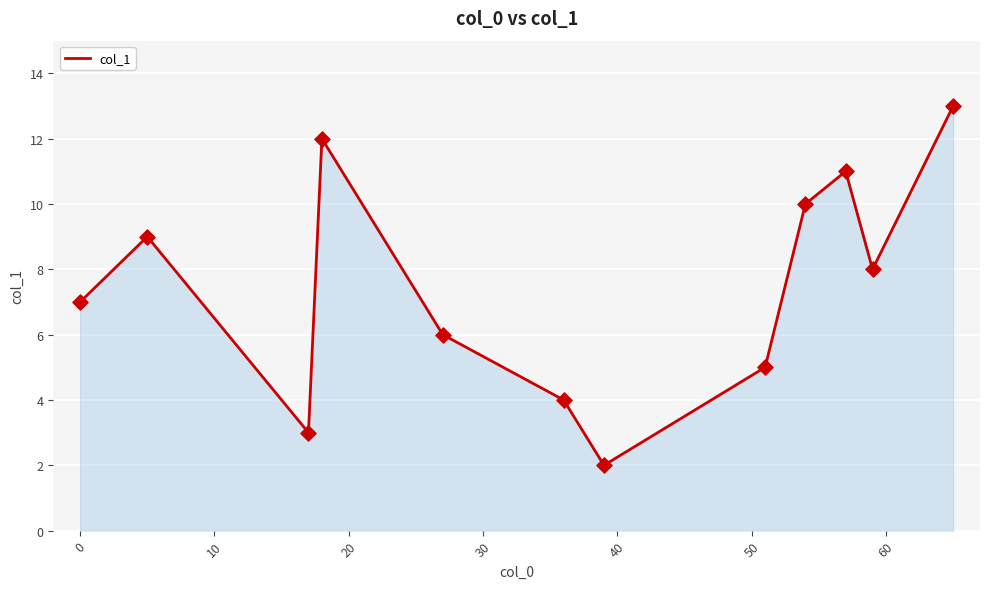

What is the greatest value displayed?

13